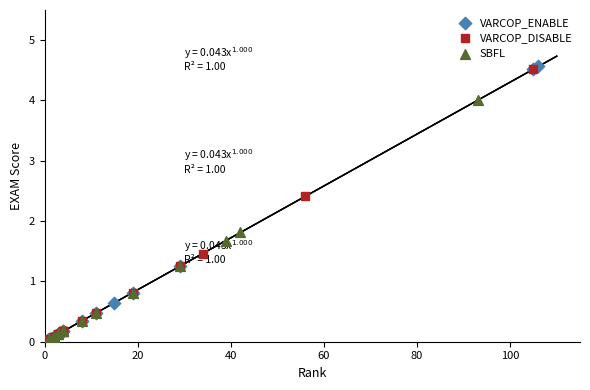

What are all the series names shown in the legend?

VARCOP_ENABLE, VARCOP_DISABLE, SBFL